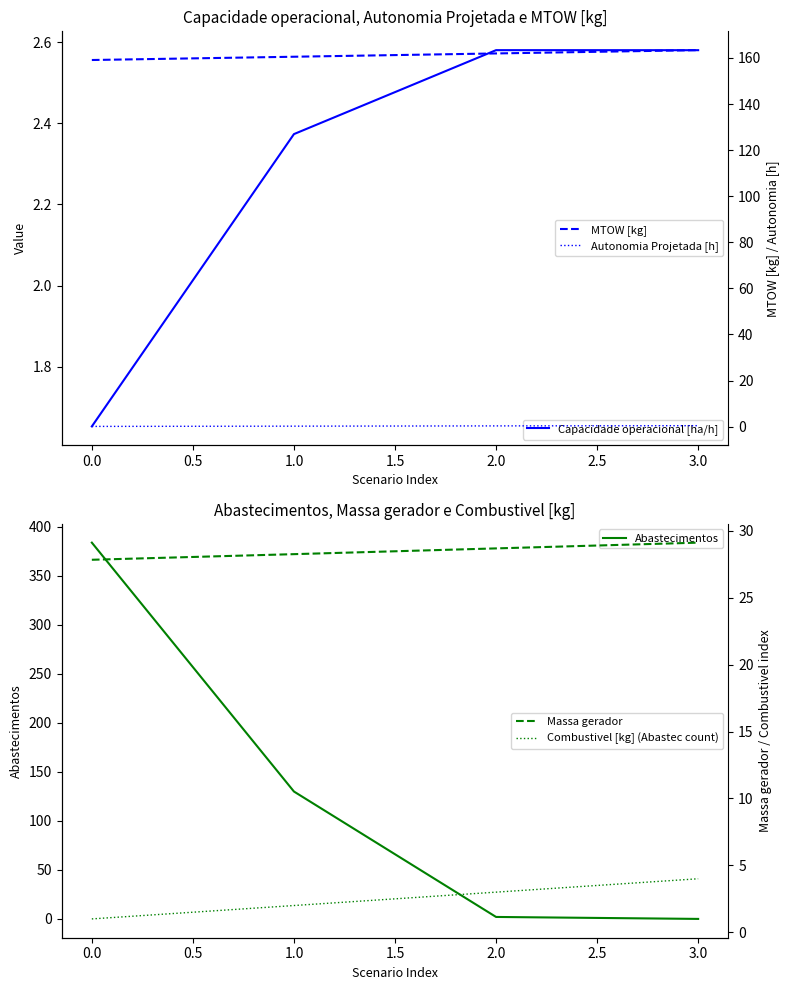

Is it true that Abastecimentos equals 106 at 0.0?

False